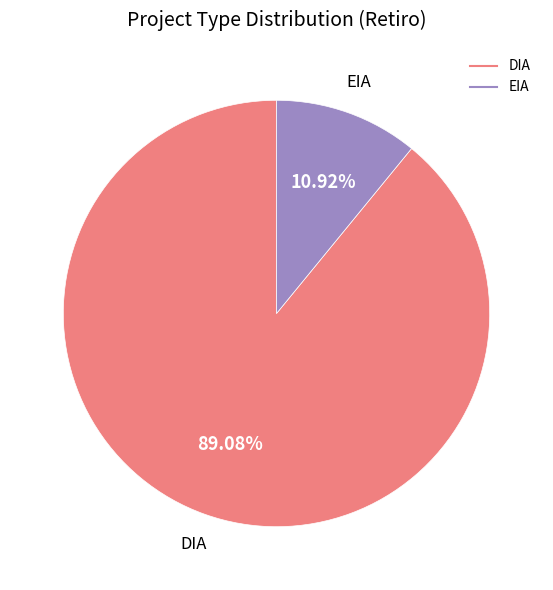

How many slices are in this pie chart?

2